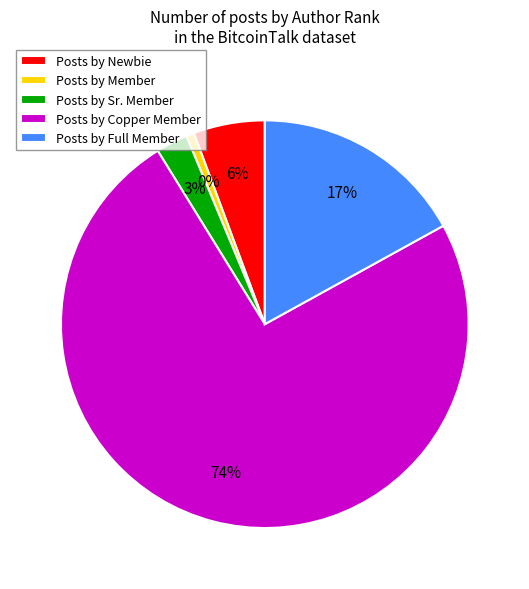

Which has a higher value, Sr. Member or Copper Member?

Copper Member